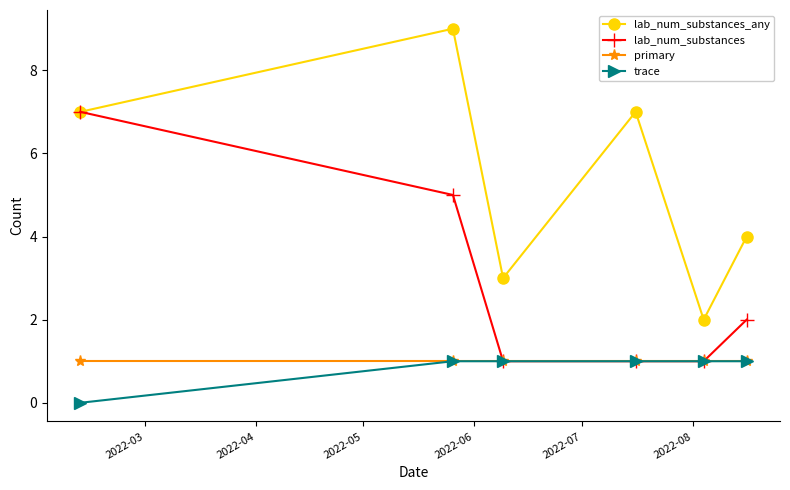

What is the difference between the second highest and minimum values in the lab_num_substances series?

4